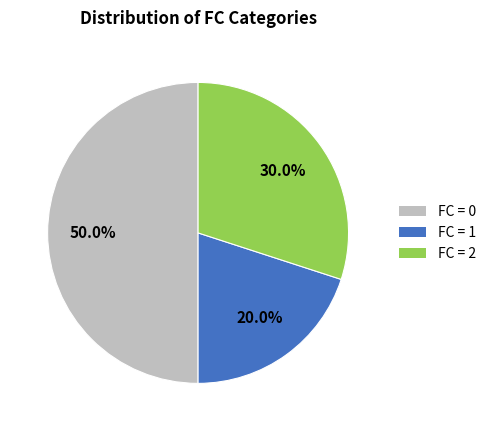

How many segments does this pie chart have?

3